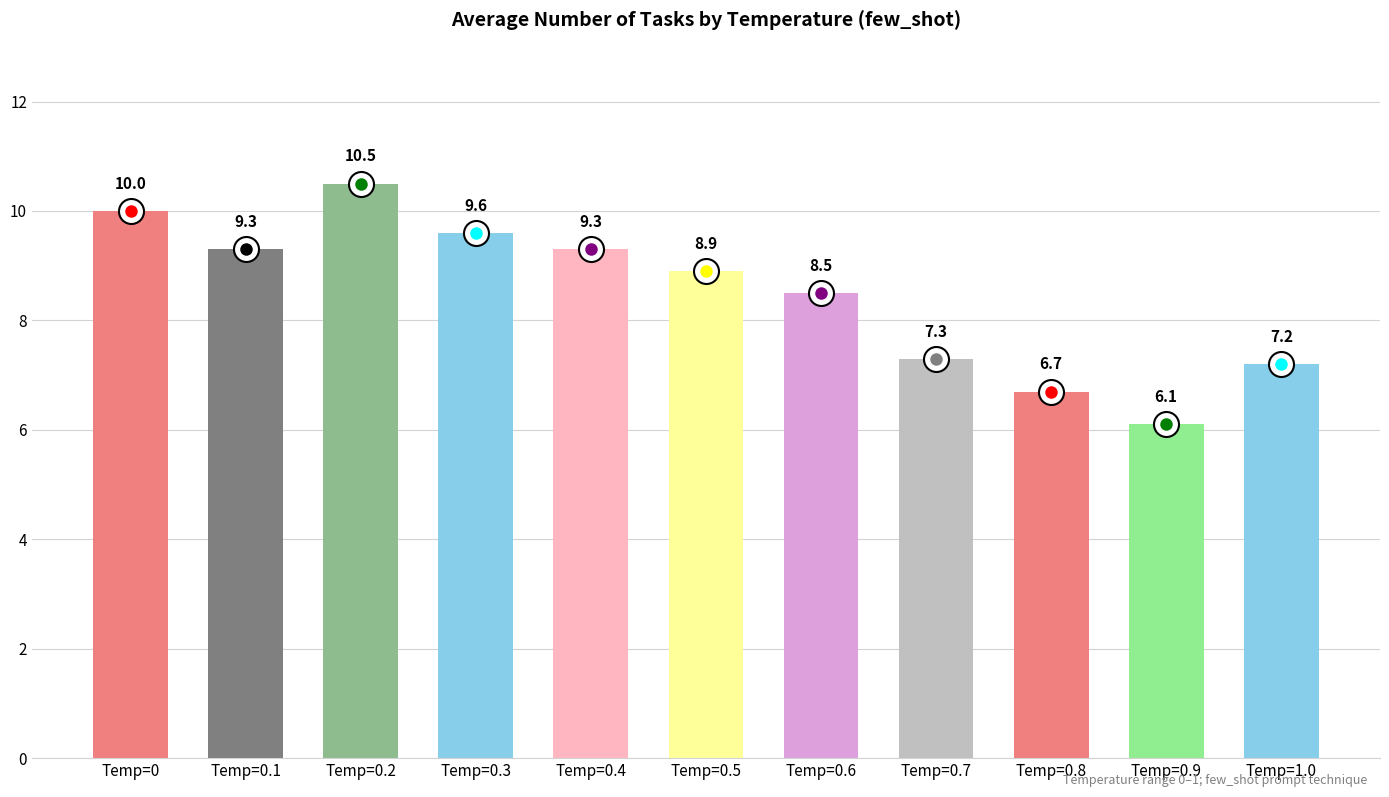

Where does the data first go above 8?

Temp=0